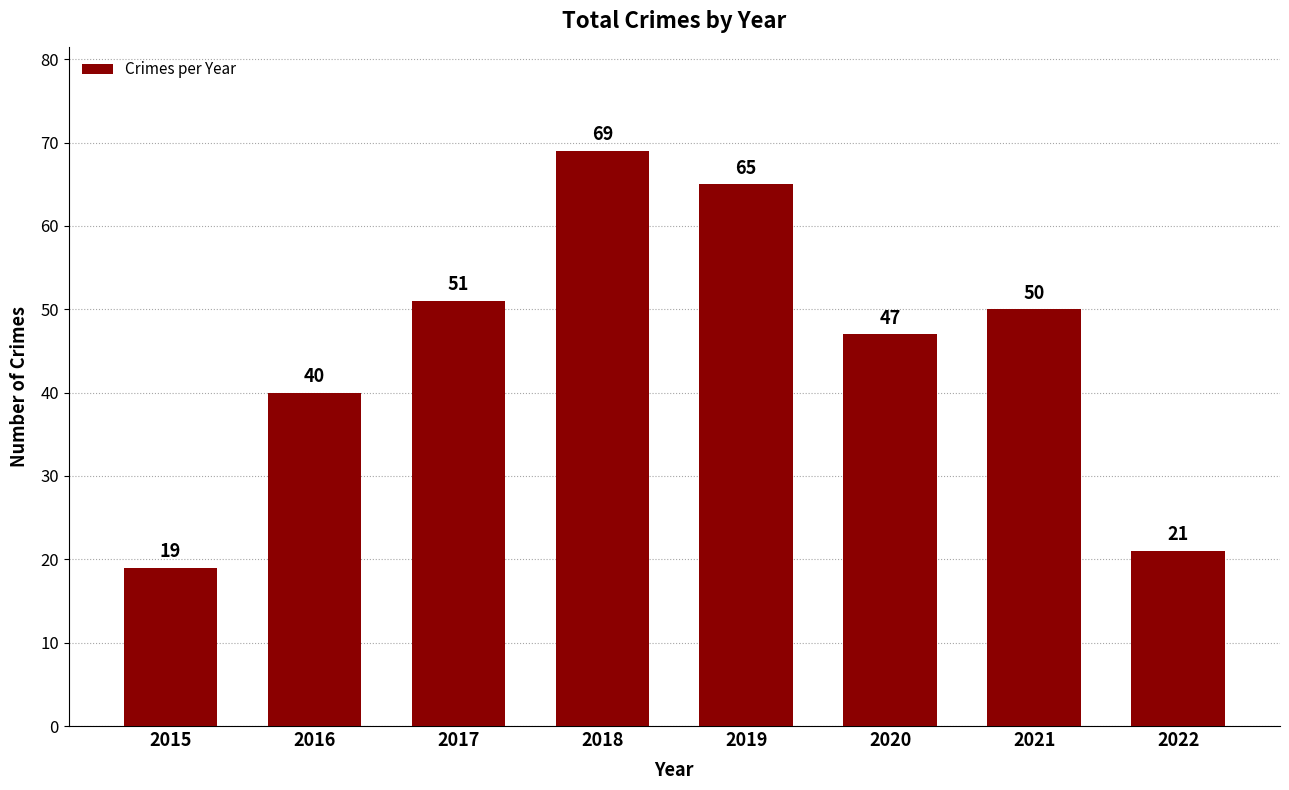

Reading right to left, list all the values displayed in this chart.

2022=21	2021=50	2020=47	2019=65	2018=69	2017=51	2016=40	2015=19